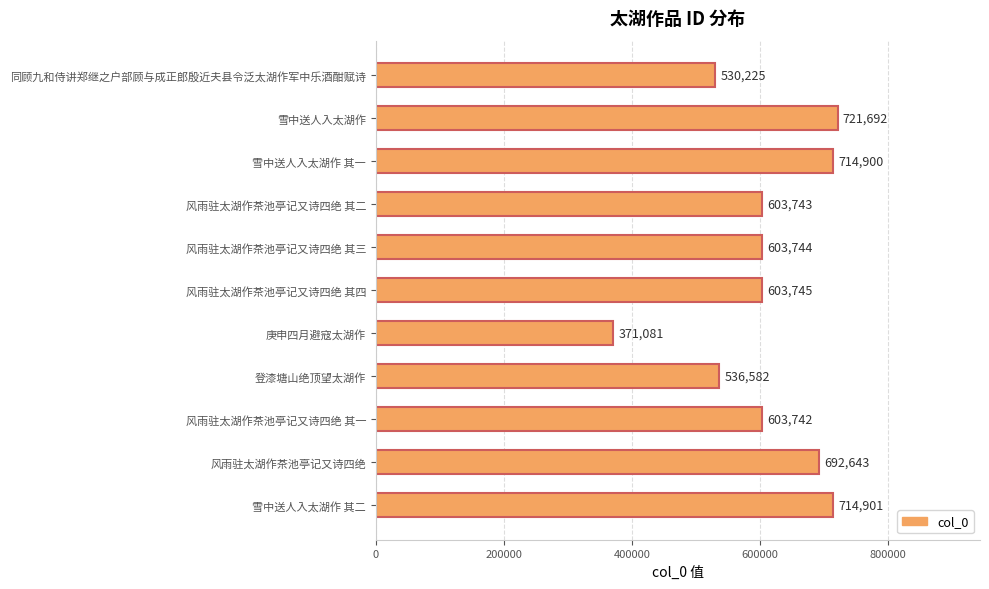

Does the chart contain any negative values?

No